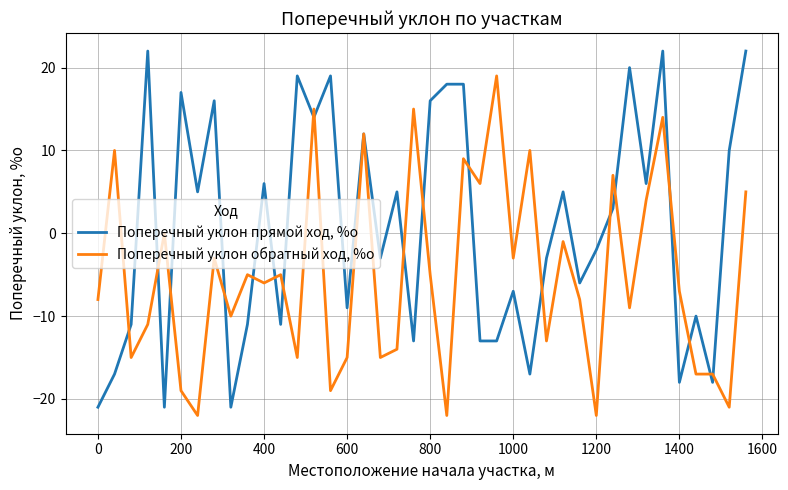

What is the lowest value of the Поперечный уклон прямой ход, %о series?

-21